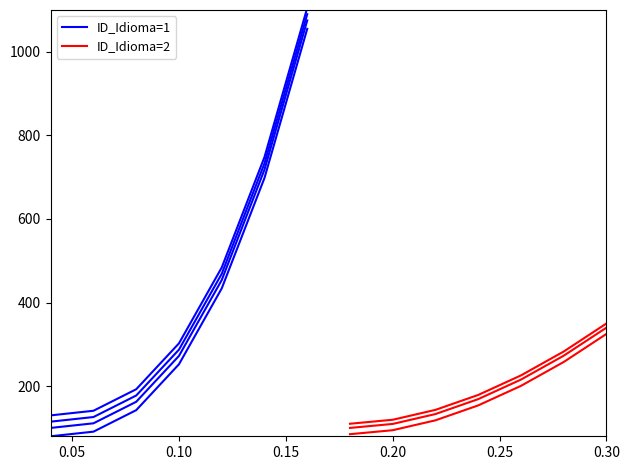

True or false: ID_Idioma=1 has more than 1 interior local peaks.

False